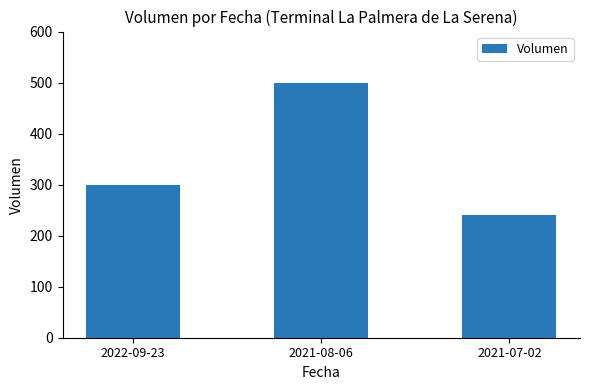

Reading left to right, what are all the values shown in this chart?

2022-09-23=300	2021-08-06=500	2021-07-02=240